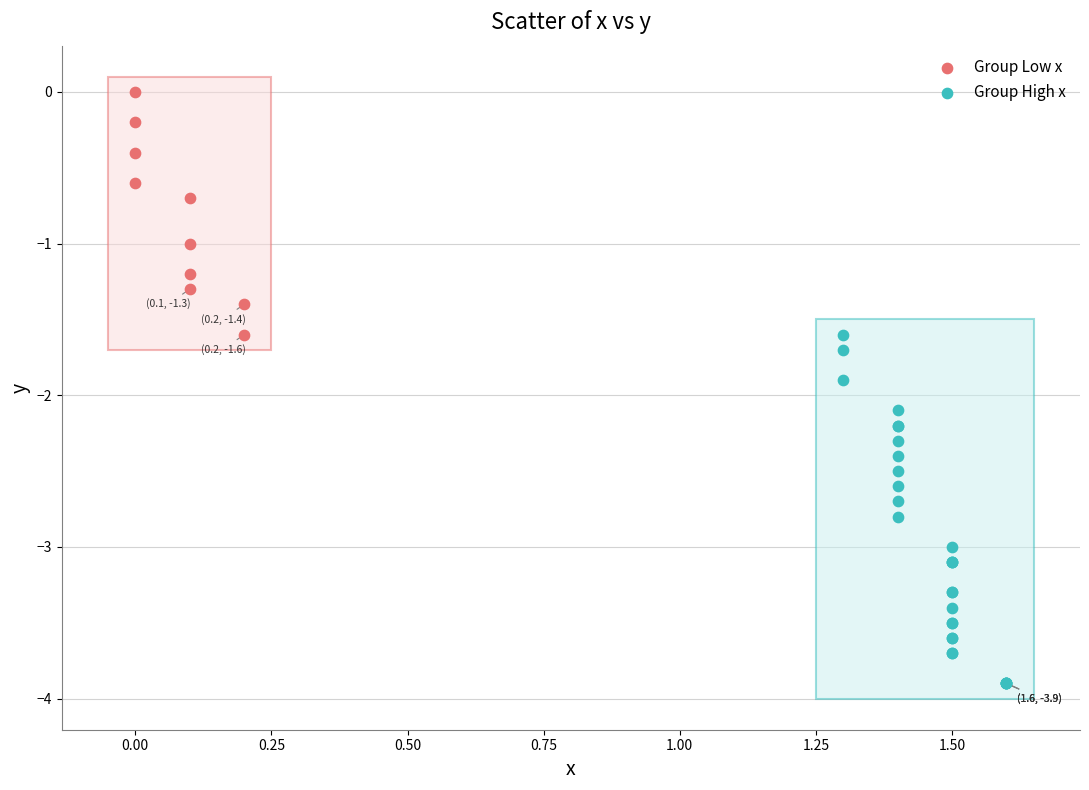

Which series contains the lowest Y value?

Group High x